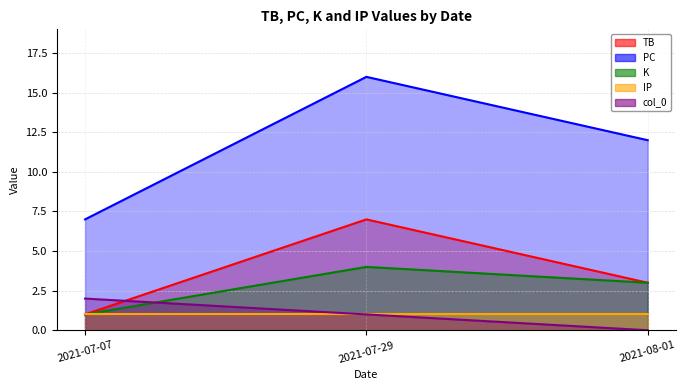

What is the total value across all series at 2021-07-29?

29